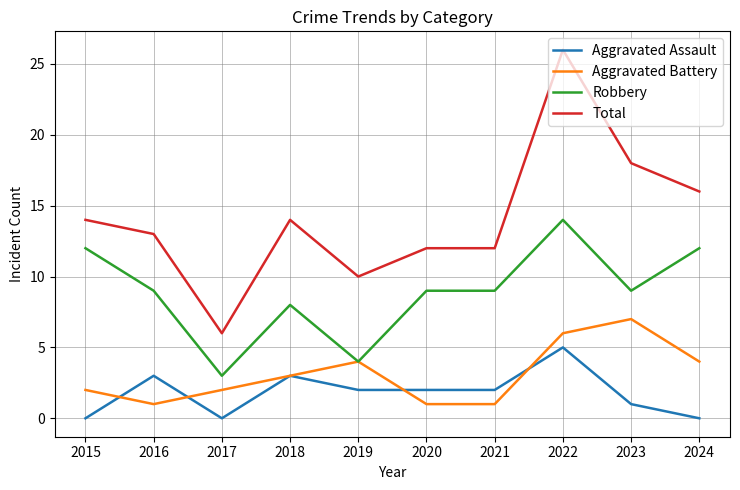

Is it true that Aggravated Battery equals 3 at 2018?

True